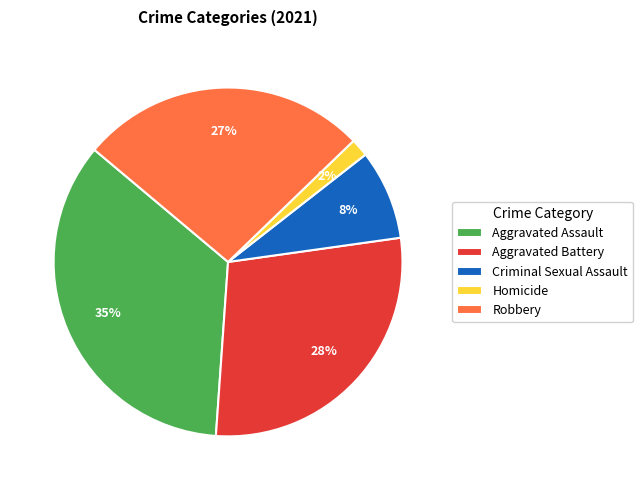

To the nearest percent, what is the difference between the Robbery and Aggravated Assault slice percentages?

8%